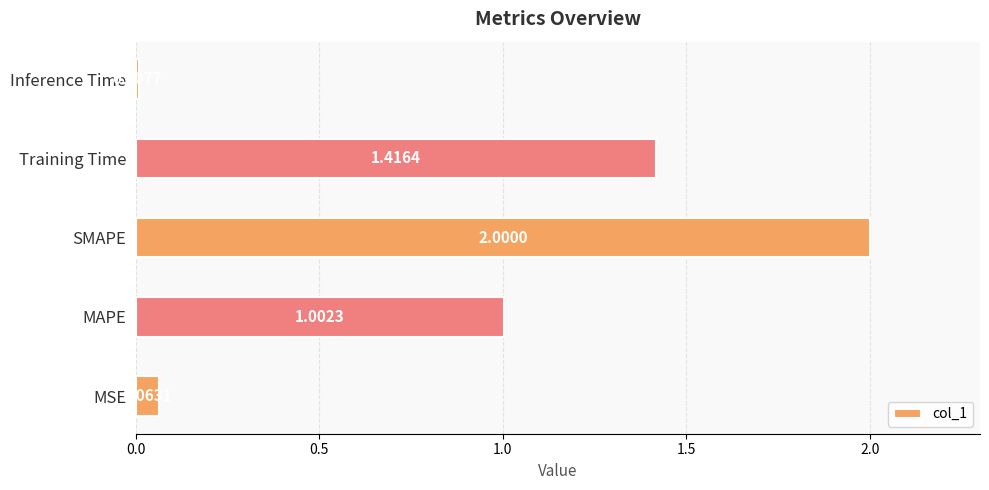

How many data points are less than 1?

2